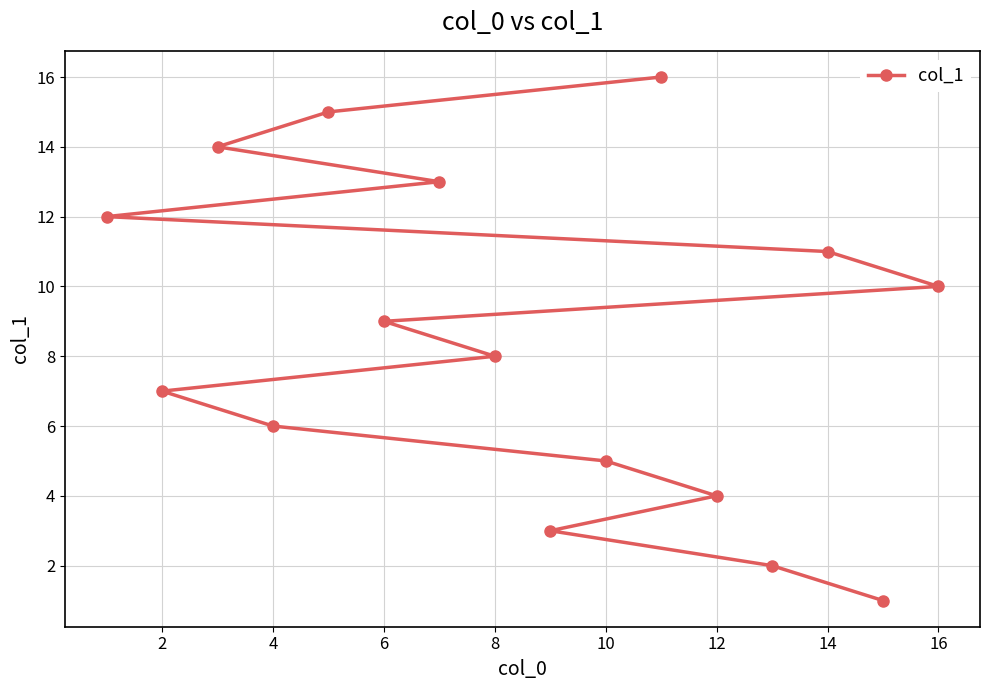

What is the greatest value displayed?

16